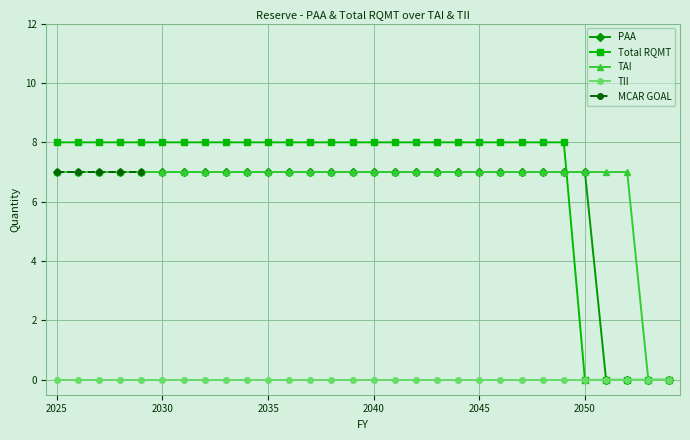

The value of TAI at 2025 is 3. True or false?

False